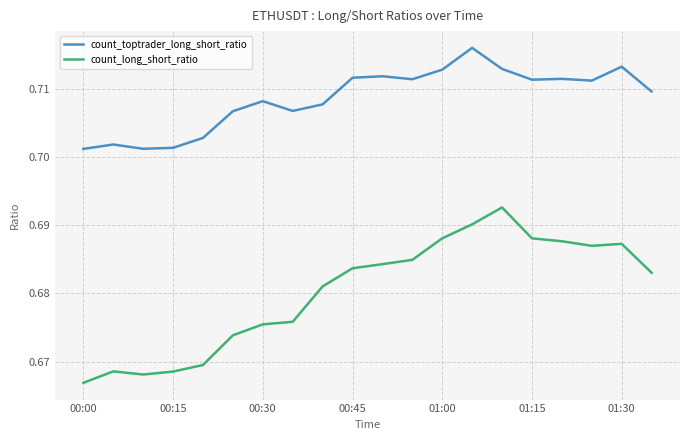

Rank the series by their maximum value, from lowest to highest.

count_long_short_ratio, count_toptrader_long_short_ratio